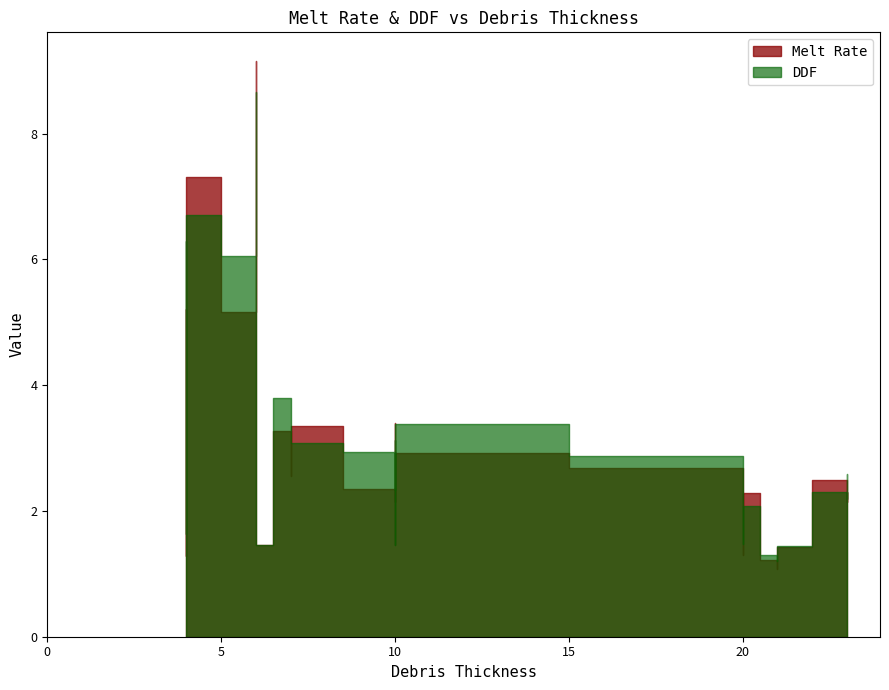

How many values in the DDF series exceed 2?

17